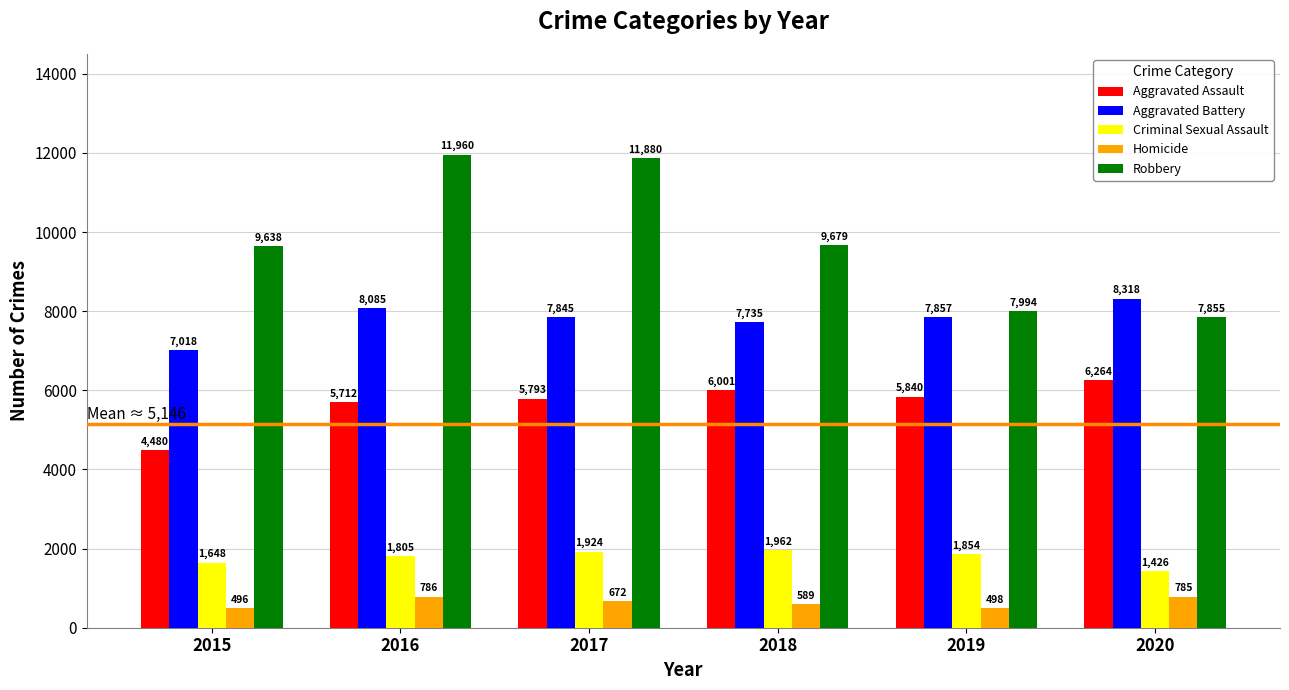

What is the smallest value displayed?

496